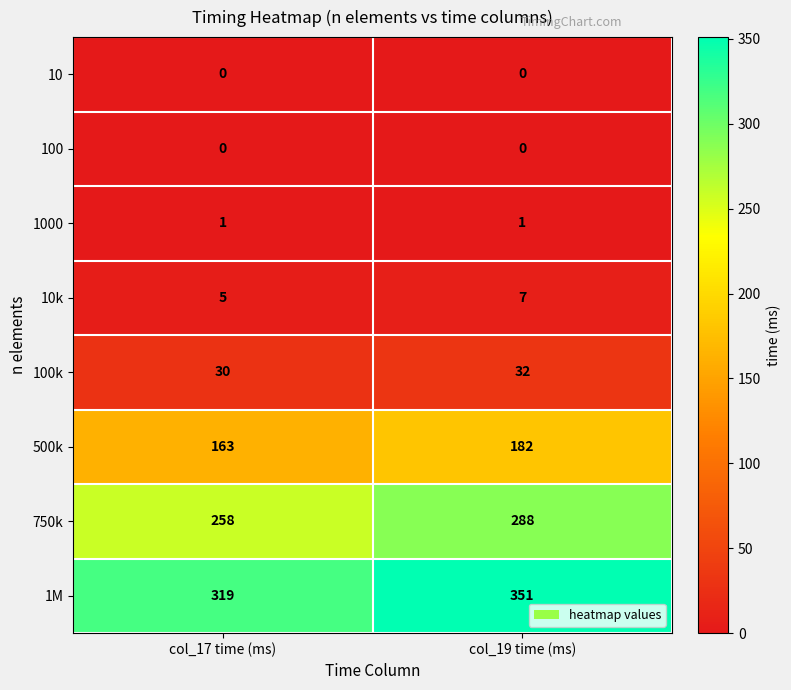

Which series changed the most between col_17 time (ms) and col_19 time (ms)?

1M